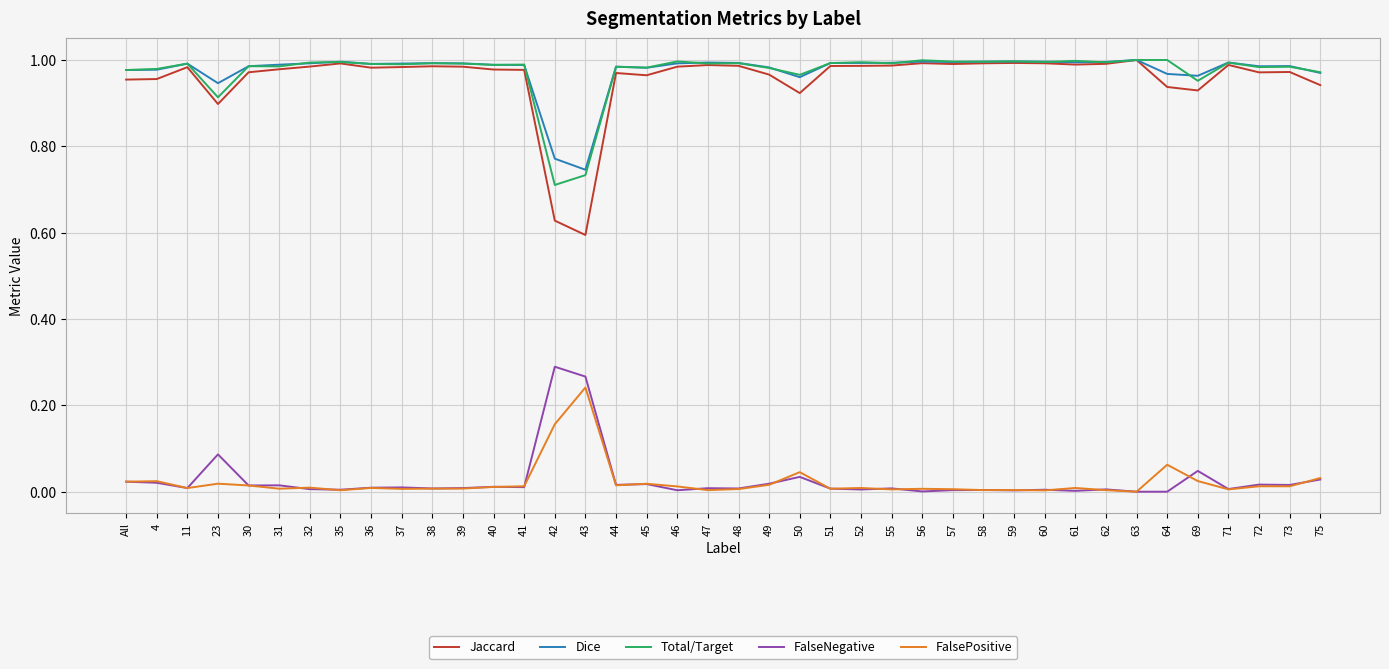

Which series has the widest spread of values?

Jaccard